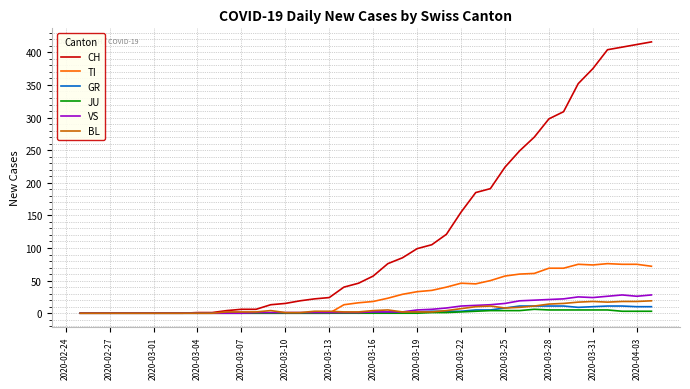

What is the maximum value shown in the chart?

416